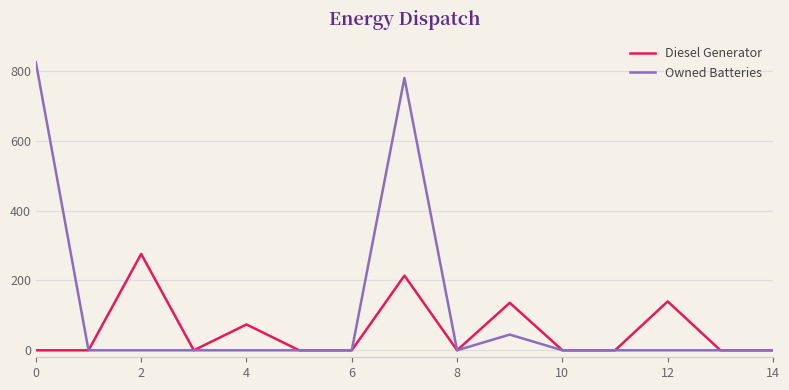

How many lines are shown in the chart?

2